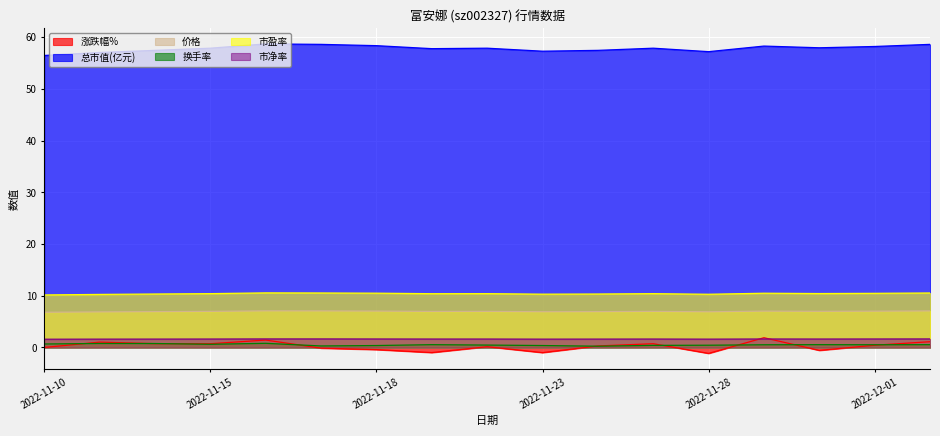

What is the approximate value of 价格 at 2022-11-17?

7.1